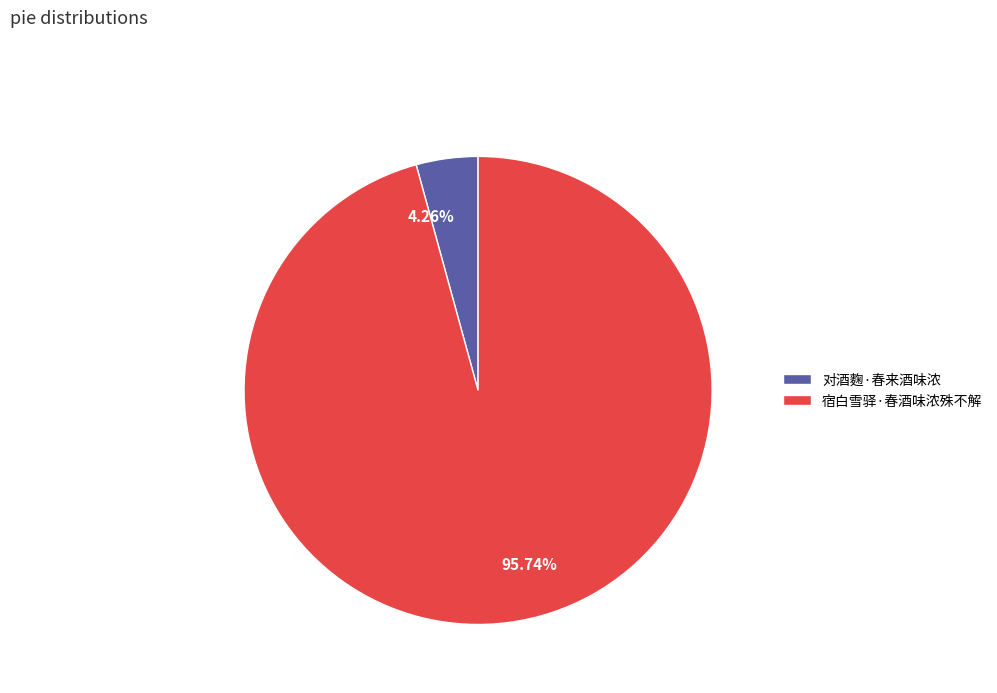

To the nearest percent, what is the difference between the 对酒麴·春来酒味浓 and 宿白雪驿·春酒味浓殊不解 slice percentages?

91%